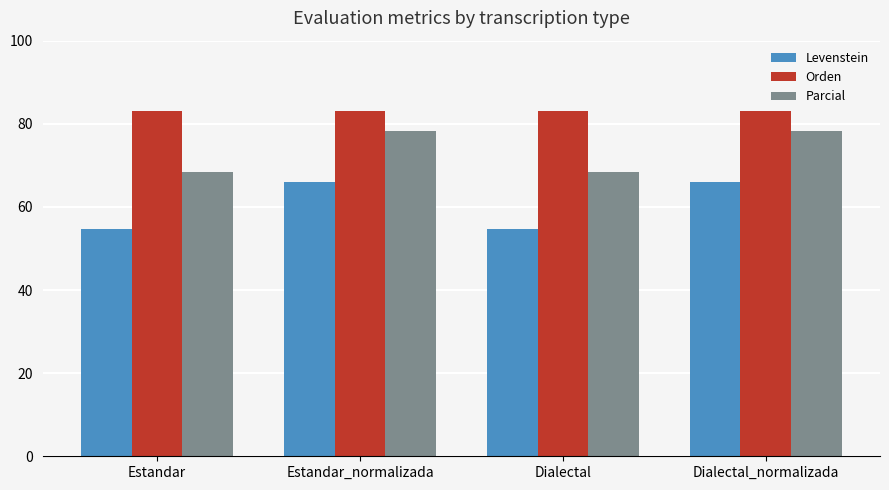

What is the highest value of the Orden series?

83.0